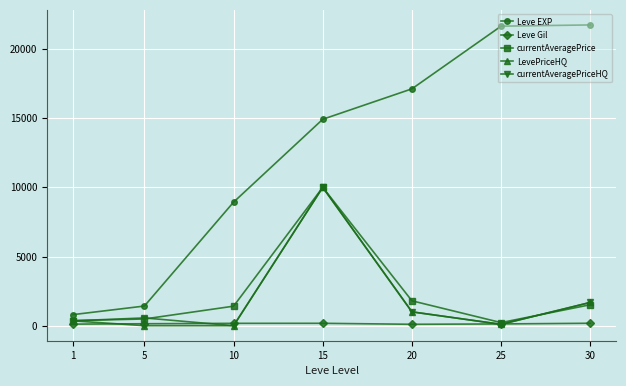

True or false: LevePriceHQ has more than 0 points higher than both neighbors.

True